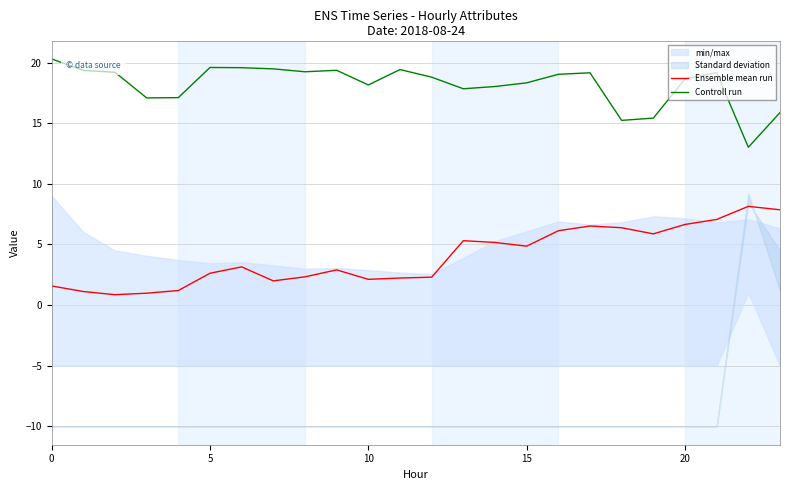

Is the value of Controll run at 20 greater than the value of Ensemble mean run at 5?

Yes